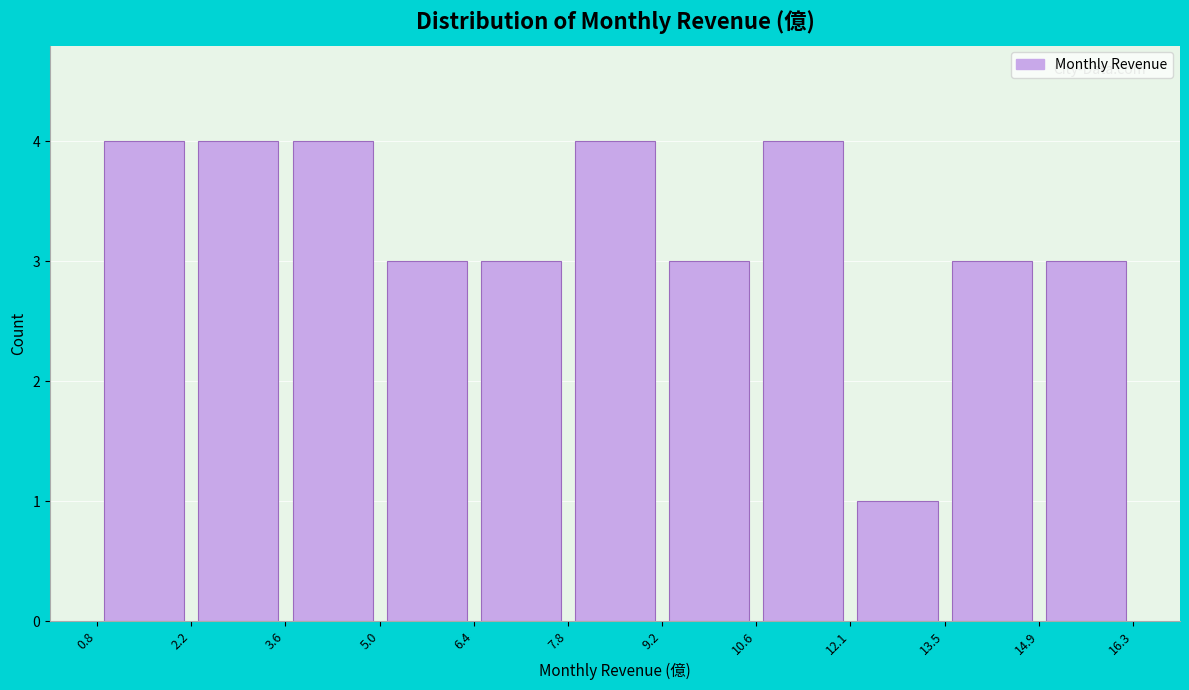

Reading left to right, list every bar in this chart as the range it spans on the x-axis followed by its height. The values are not printed on the chart, so give them approximately, as read against the axis.

0.8 to 2.2: 4
2.2 to 3.6: 4
3.6 to 5.0: 4
5.0 to 6.4: 3
6.4 to 7.8: 3
7.8 to 9.2: 4
9.2 to 10.6: 3
10.6 to 12.1: 4
12.1 to 13.5: 1
13.5 to 14.9: 3
14.9 to 16.3: 3